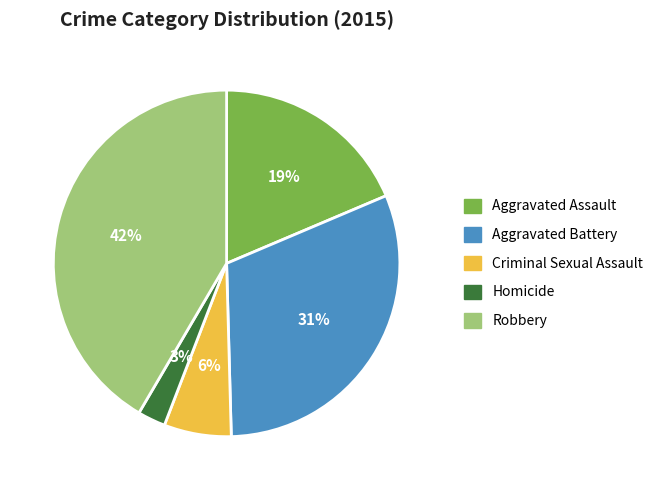

What percentage is the Robbery slice, to the nearest percent?

42%